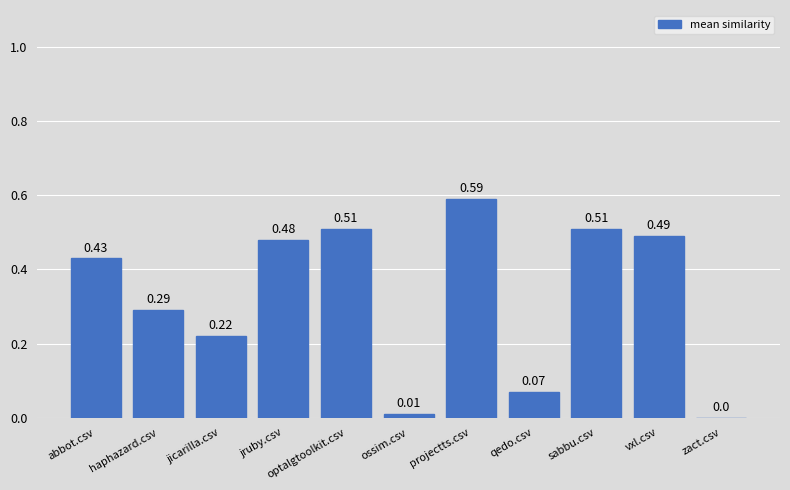

Which has a higher value, vxl.csv or haphazard.csv?

vxl.csv